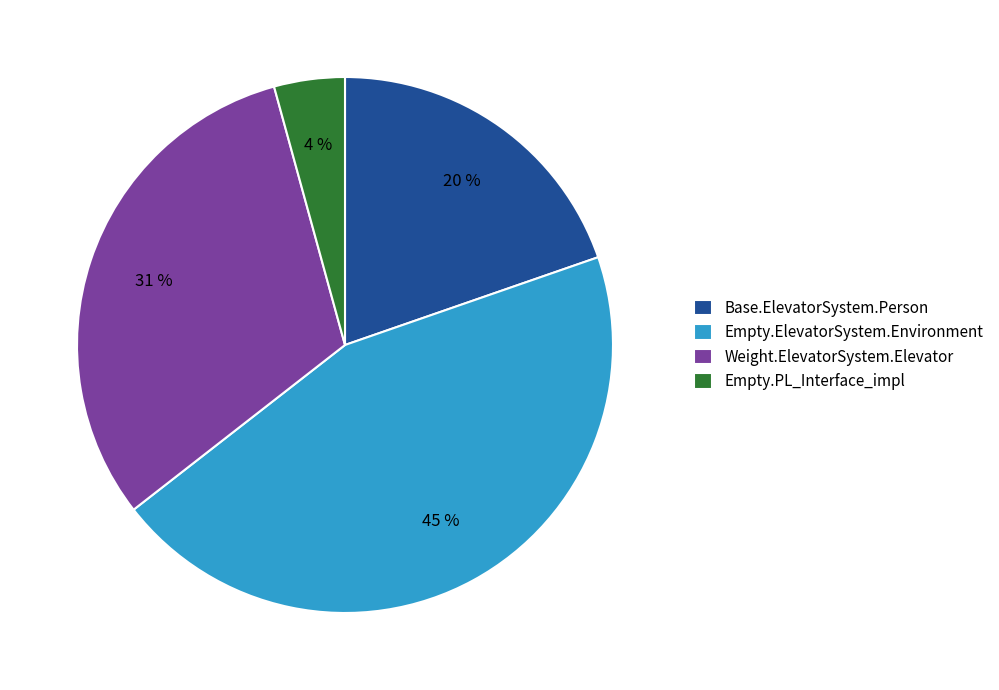

Does any single category account for the majority?

No